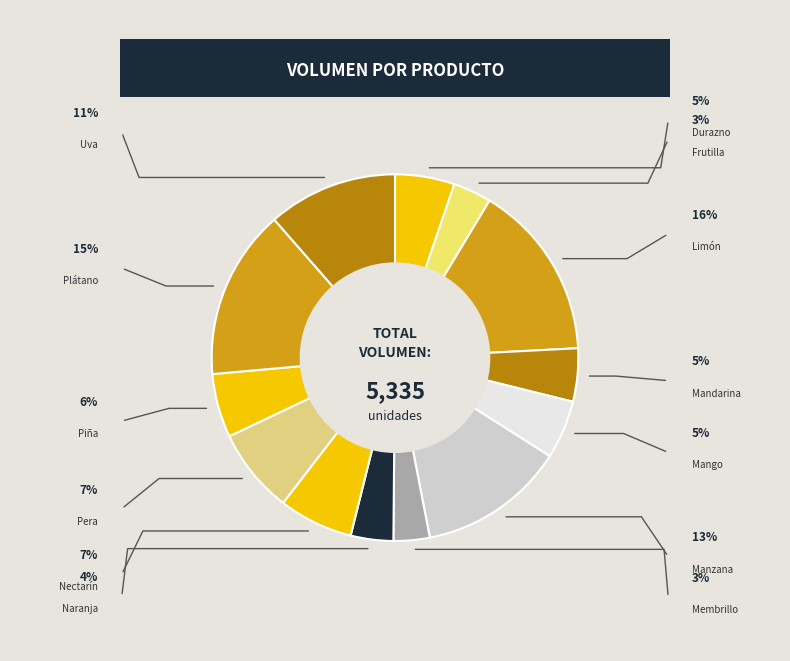

What is the smallest slice in the pie chart?

Frutilla (Melipilla)